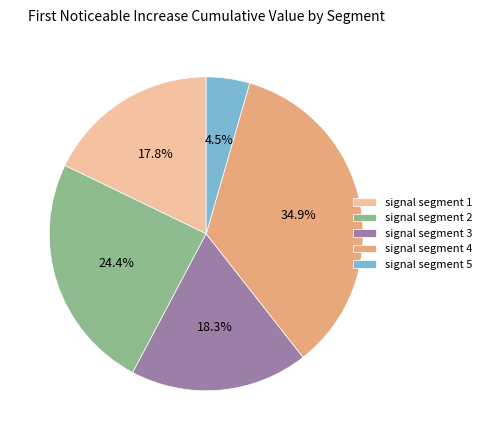

Does any single category account for the majority?

No